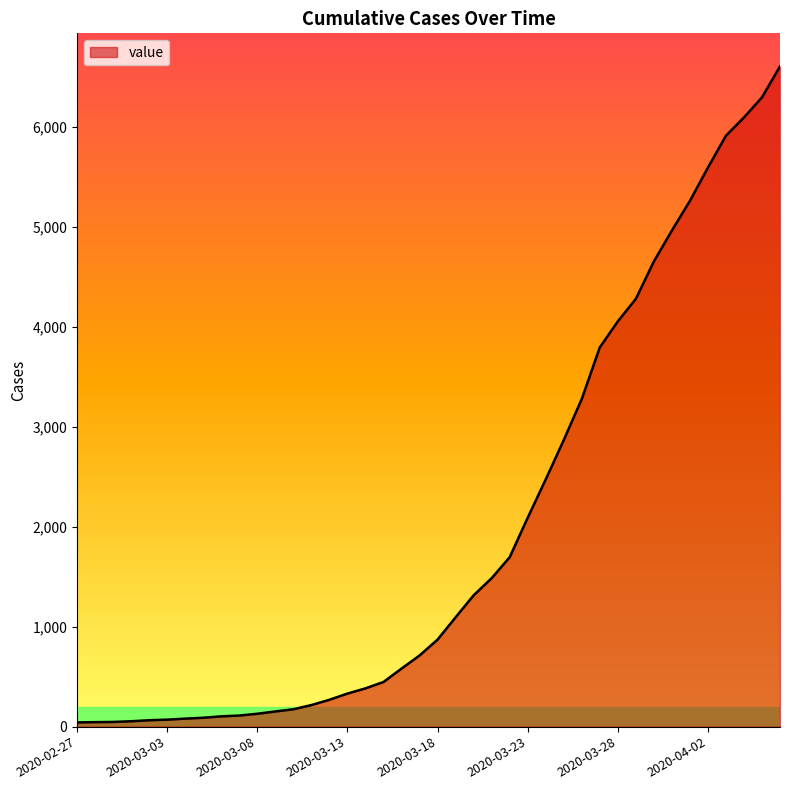

What is the difference between the maximum and minimum values?

6563